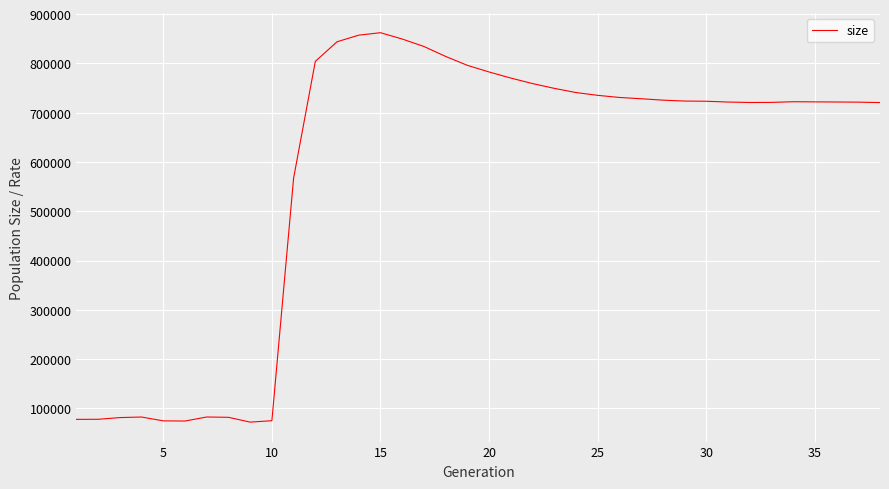

What is the difference between the maximum and minimum values?

790024